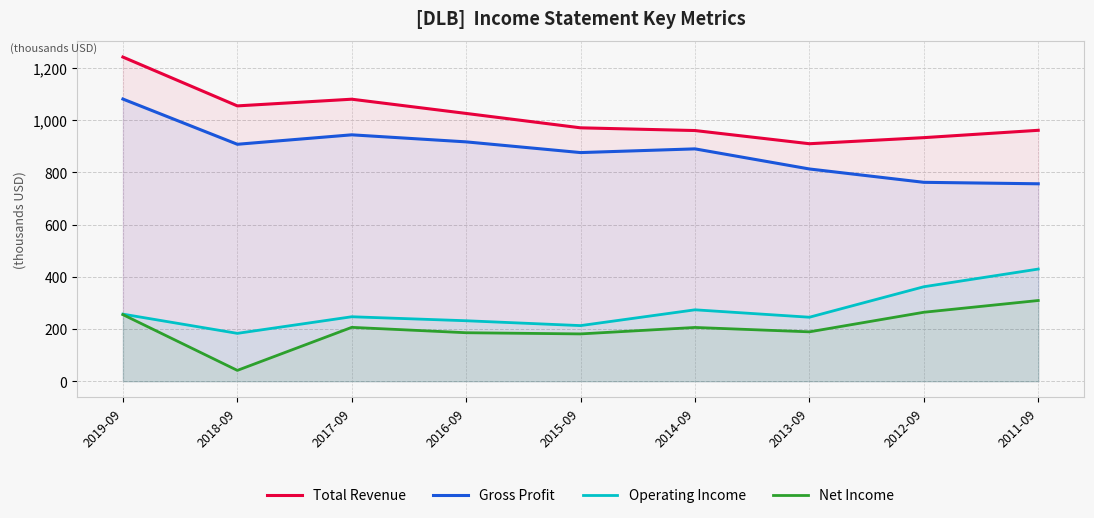

What is the value of the Total Revenue point at the 7th from the left?

909700